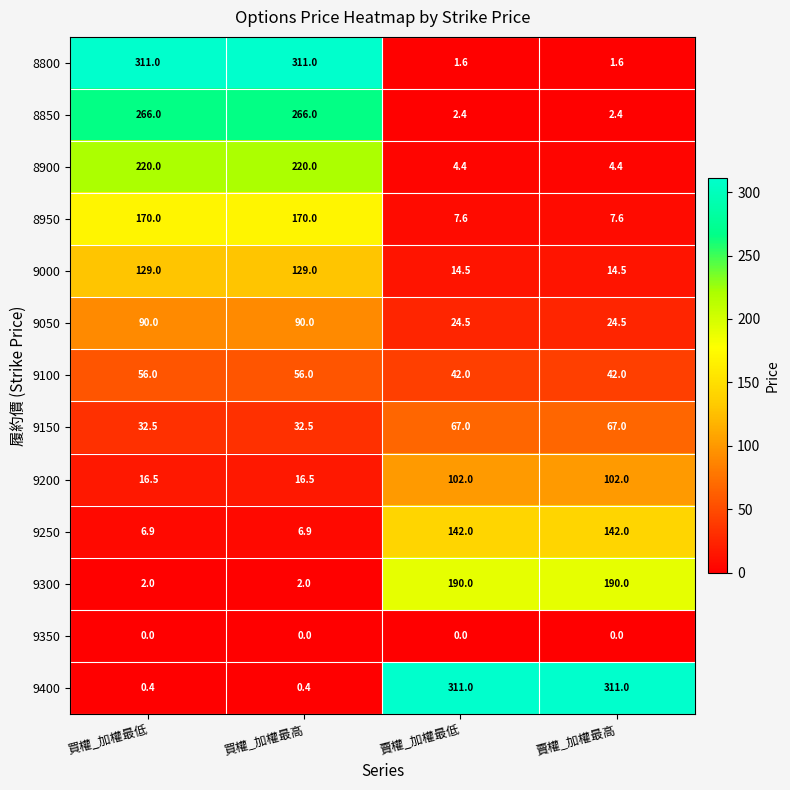

Is it true that 8850 equals 3.1 at 賣權_加權最低?

False